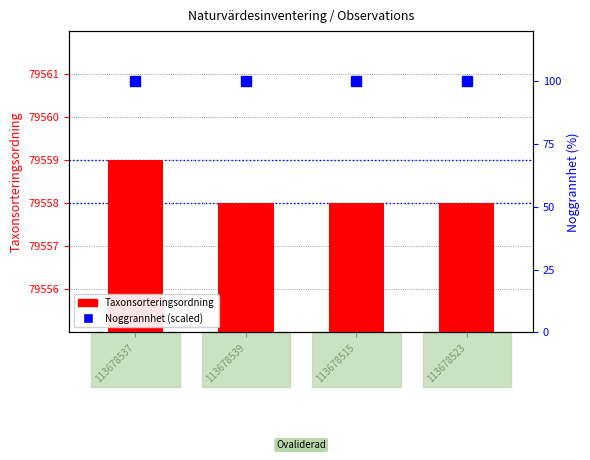

How many values are between 79558 and 79559?

4